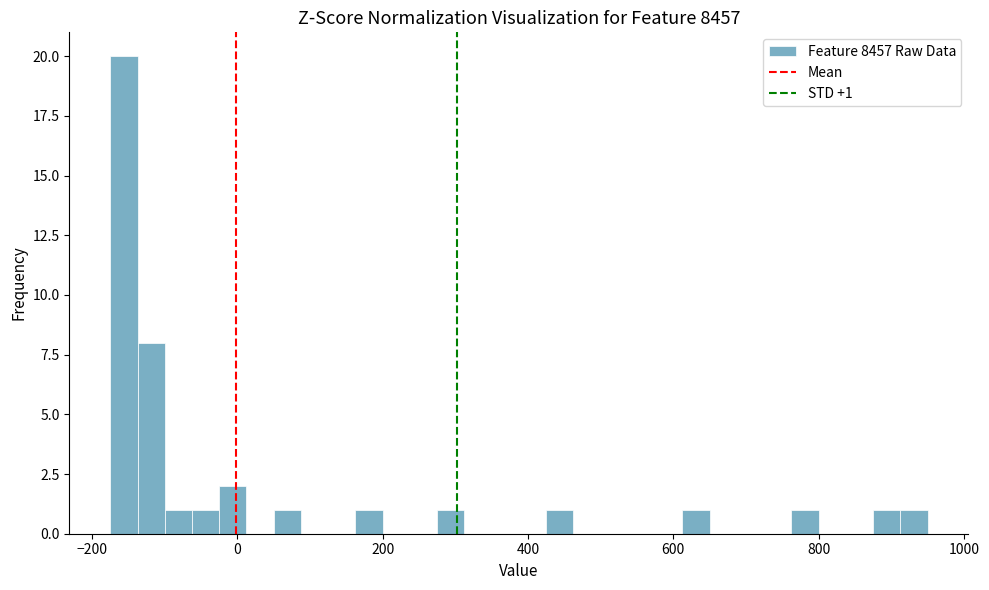

Read against the x-axis, roughly where is the centre of the tallest bar?

-160